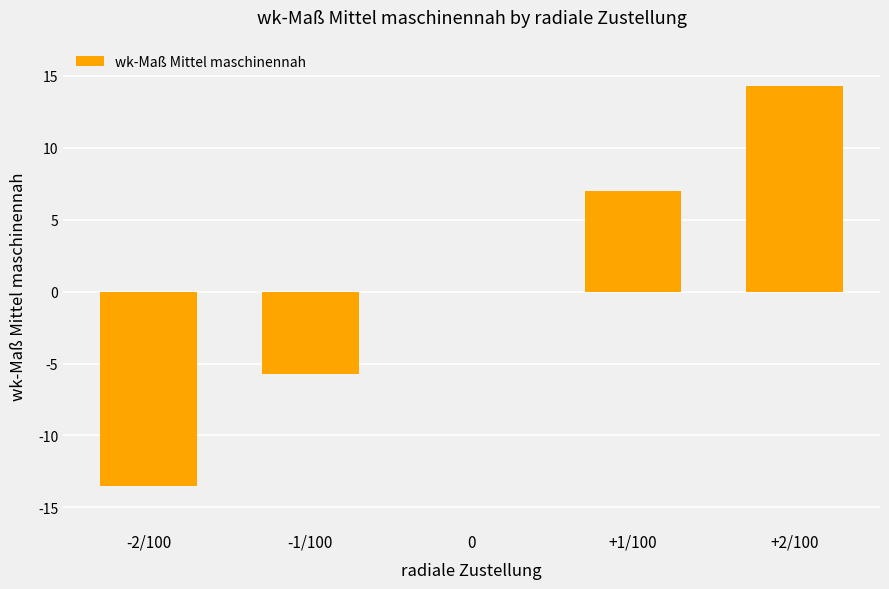

What value does the data have at -2/100?

-13.5